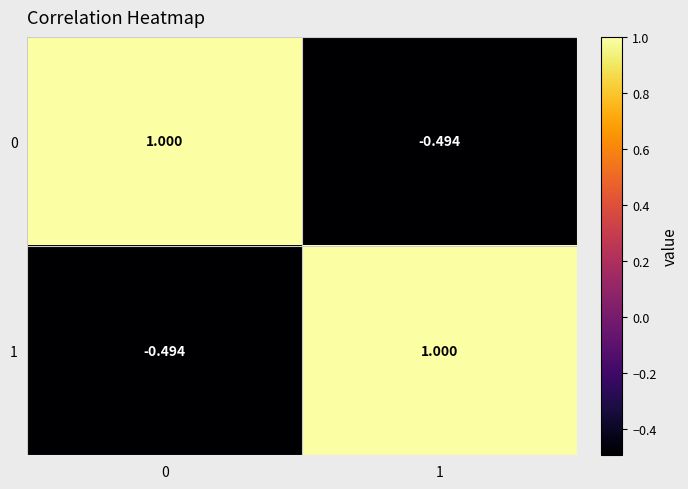

Is the value of 0 at 1 greater than the value of 1 at 1?

No